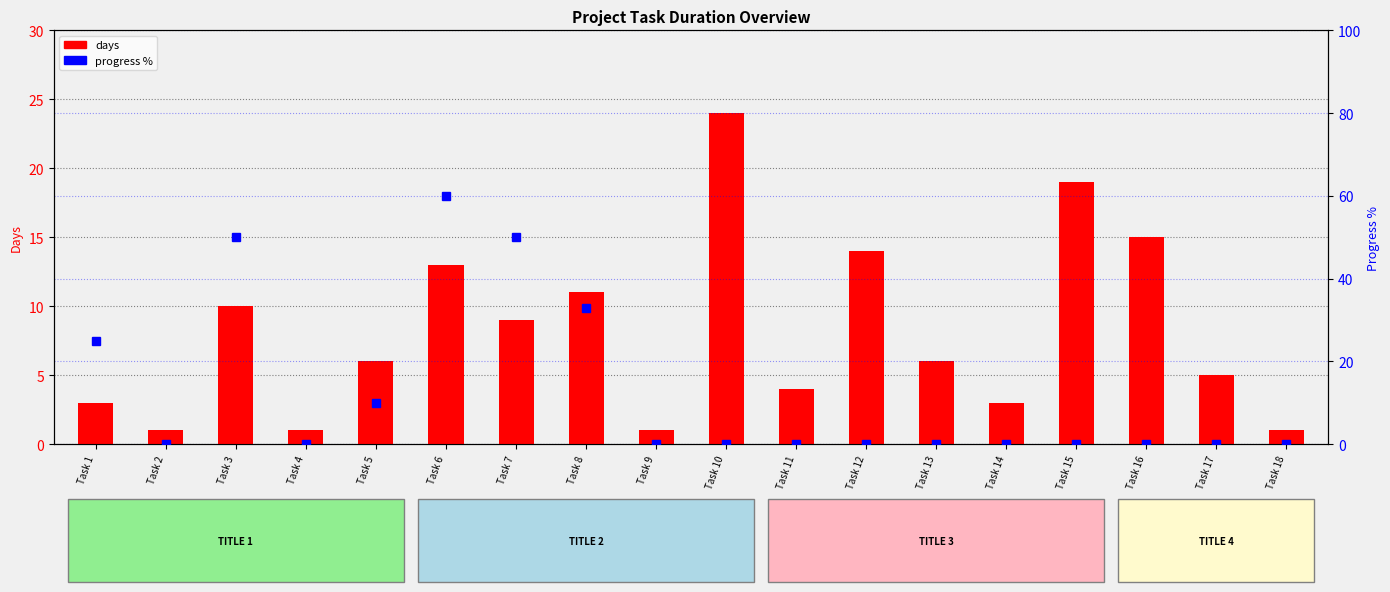

List the series in order of their overall mean, lowest first.

days, percentile rank within the sample